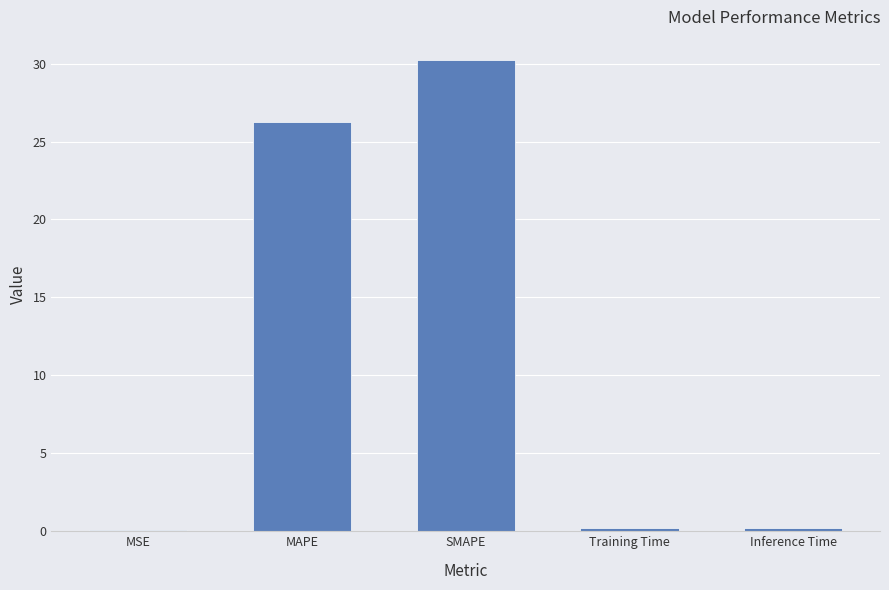

Is it true that the value at MAPE is 26.2?

True